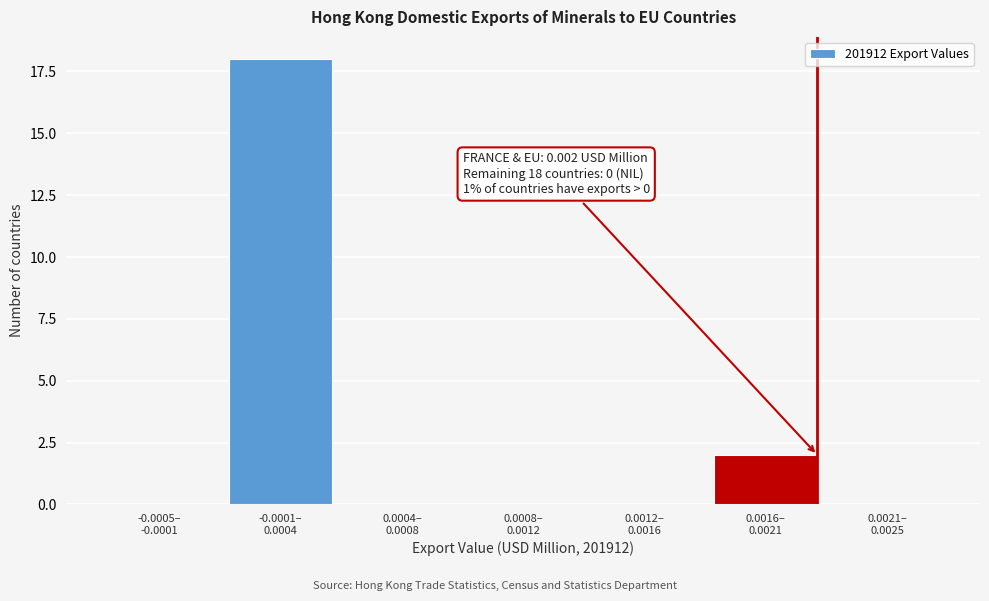

What is the greatest value displayed?

18